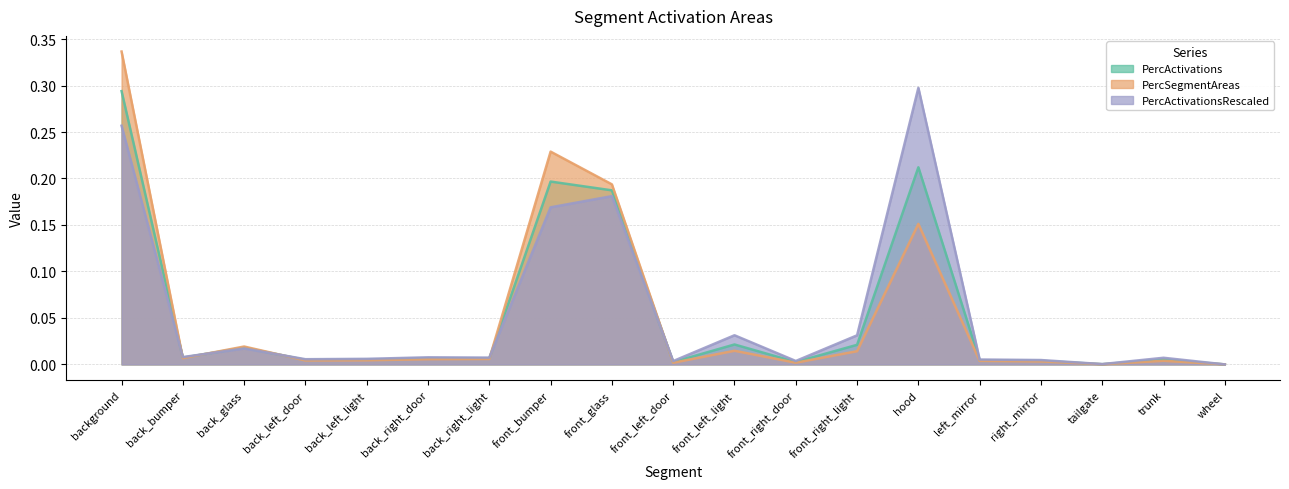

In PercActivationsRescaled, how many points are higher than both neighbors (excluding endpoints)?

6